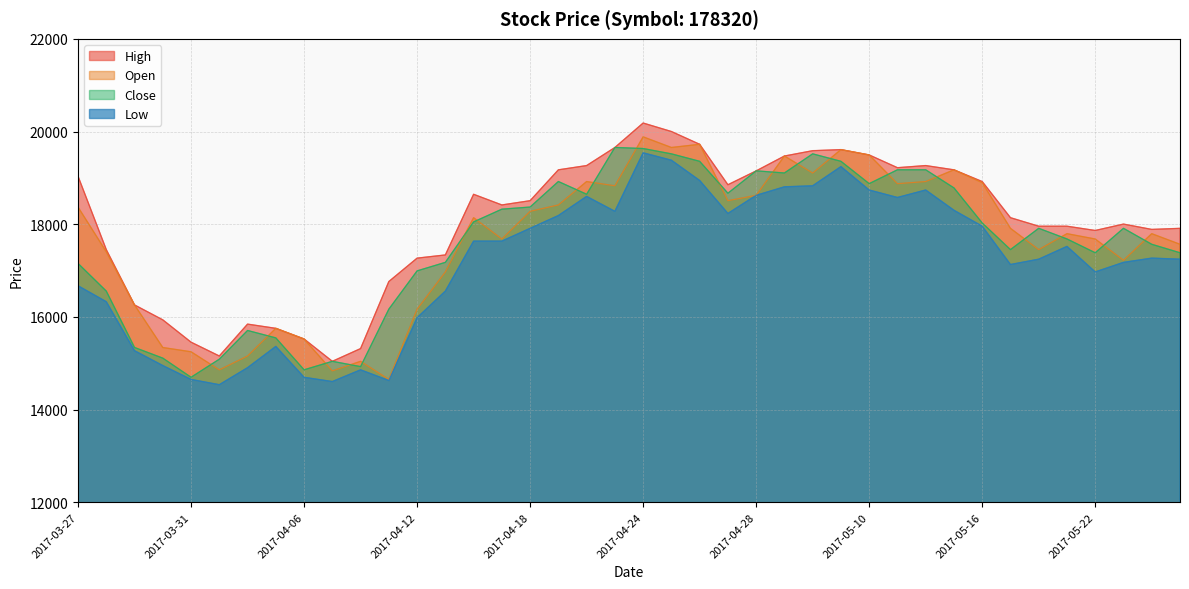

What is the value of the High point at the 23rd from the left?

19724